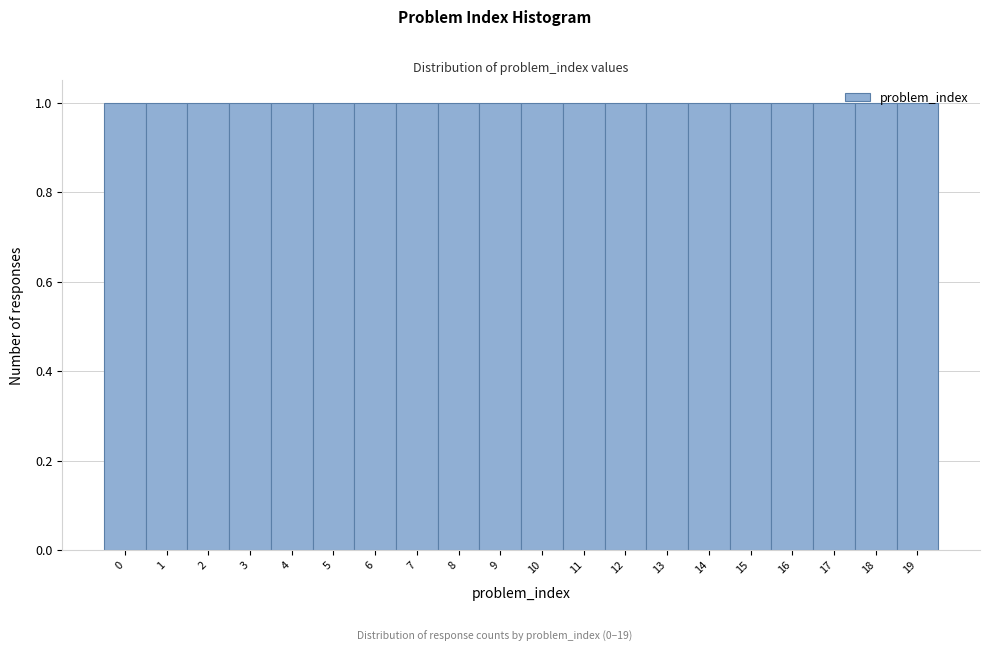

Reading left to right, list every bar in this chart as the range it spans on the x-axis followed by its height. The values are not printed on the chart, so give them approximately, as read against the axis.

-0.5 to 0.5: 1
0.5 to 1.5: 1
1.5 to 2.5: 1
2.5 to 3.5: 1
3.5 to 4.5: 1
4.5 to 5.5: 1
5.5 to 6.5: 1
6.5 to 7.5: 1
7.5 to 8.5: 1
8.5 to 9.5: 1
9.5 to 10.5: 1
10.5 to 11.5: 1
11.5 to 12.5: 1
12.5 to 13.5: 1
13.5 to 14.5: 1
14.5 to 15.5: 1
15.5 to 16.5: 1
16.5 to 17.5: 1
17.5 to 18.5: 1
18.5 to 19.5: 1